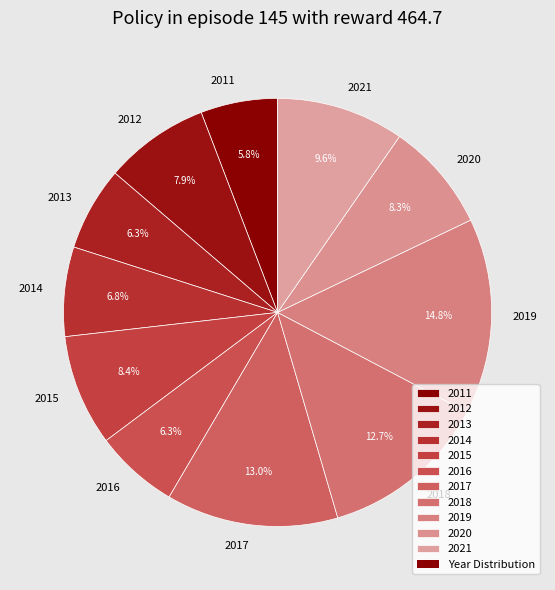

What percentage is the 2016 slice, to the nearest percent?

6%